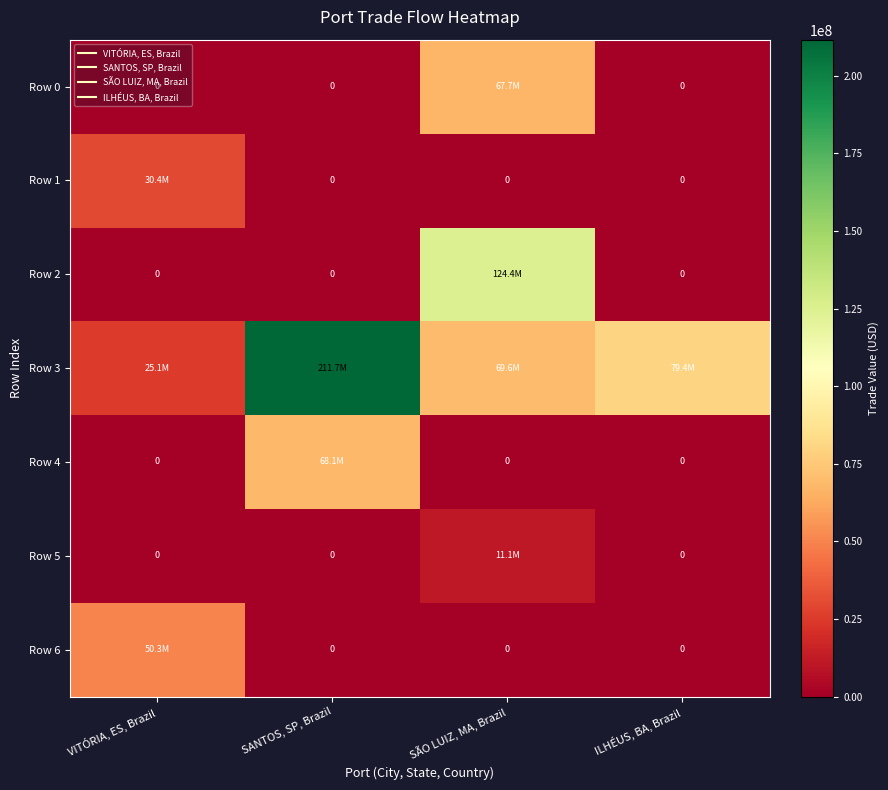

Which series changed the most between SANTOS, SP, Brazil and SÃO LUIZ, MA, Brazil?

Row 3